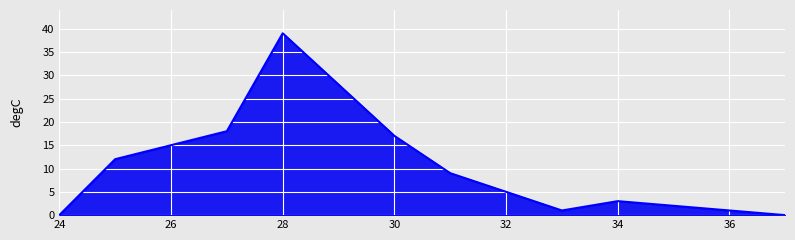

What is the difference between the maximum and minimum values?

39